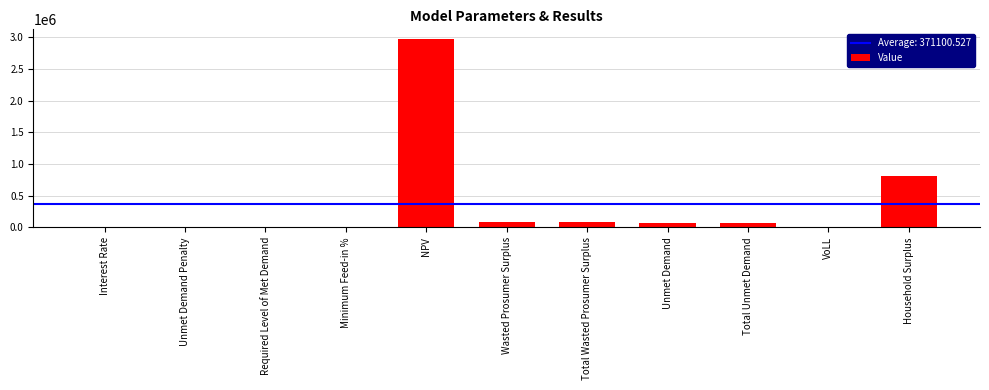

Where does the data first go above 65614?

NPV